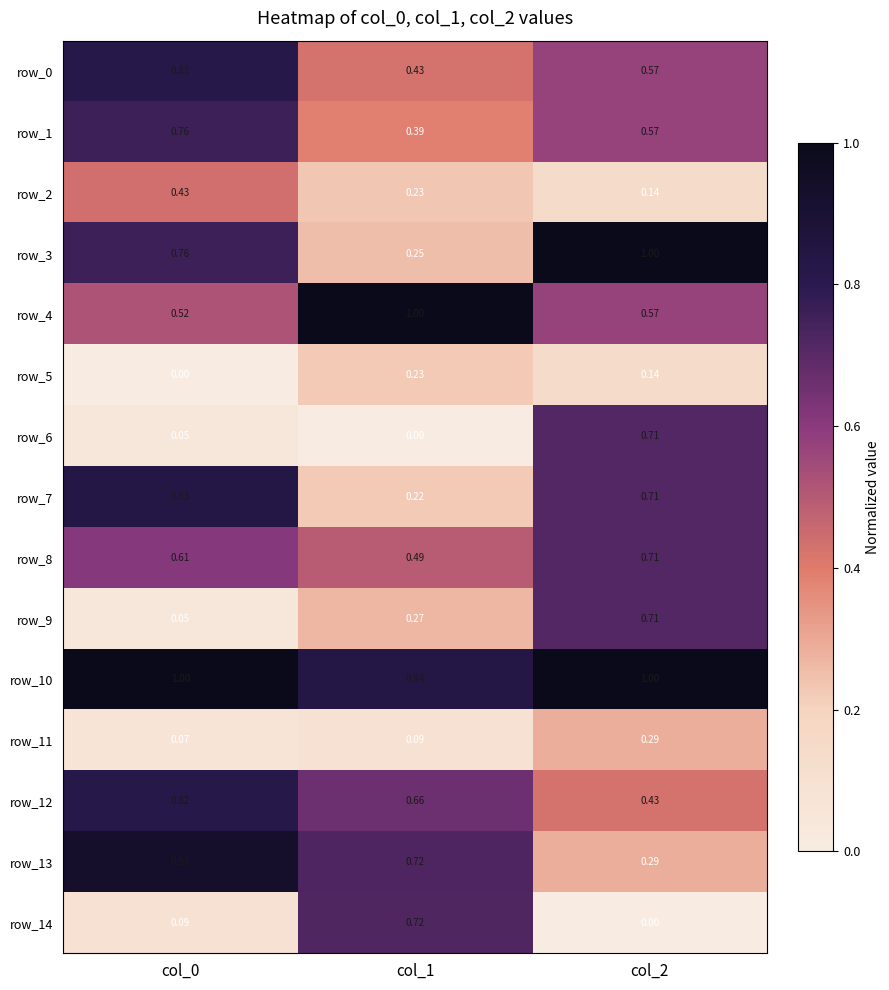

Is the value of row_10 at col_2 greater than the value of row_0 at col_1?

Yes